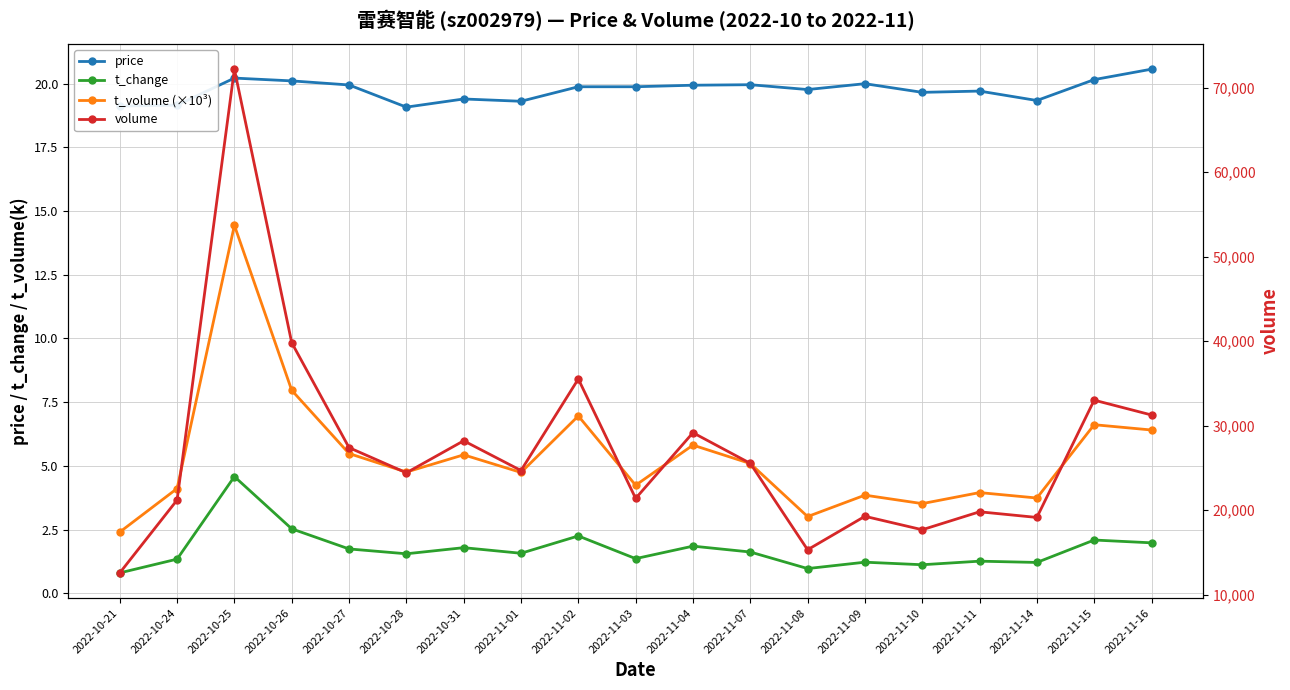

The volume series shows 61115.2 at 2022-10-26. True or false?

False